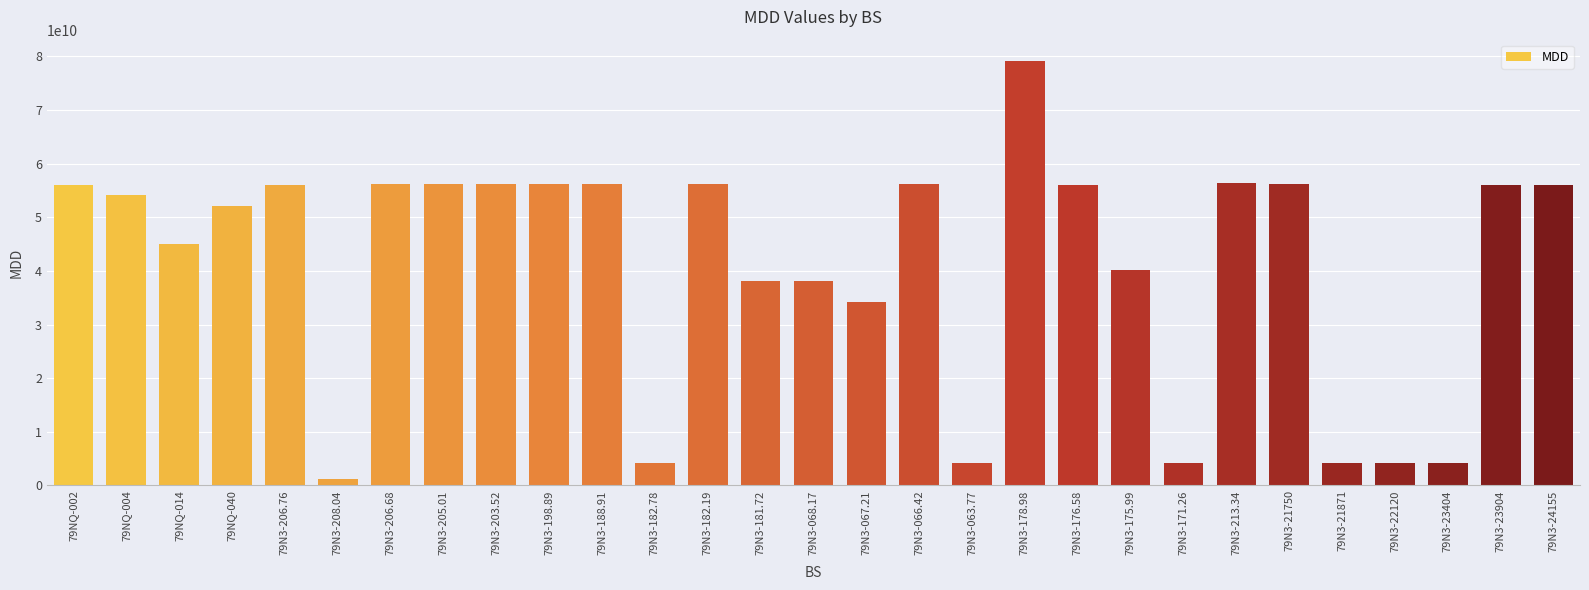

Which category has the highest value across all series?

79N3-178.98